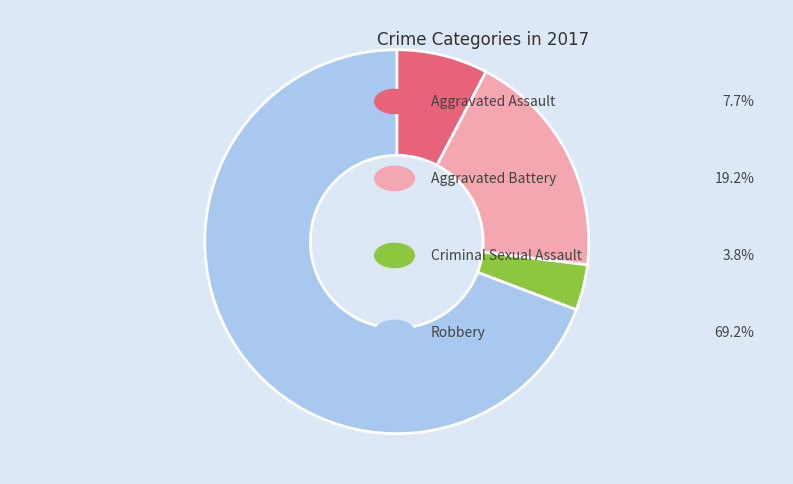

Does any single category account for the majority?

Yes